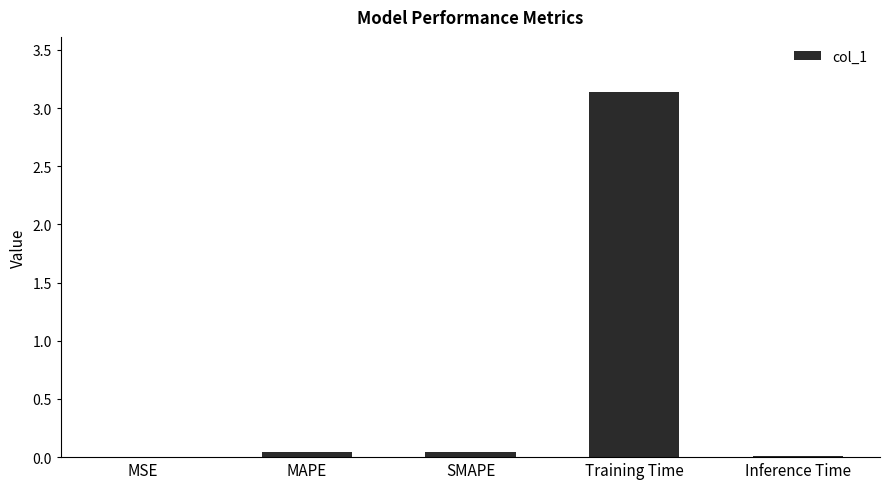

What is the sum of the values at MAPE and Training Time?

3.2